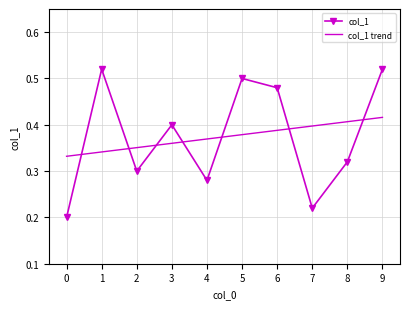

At which label does col_1 reach its minimum?

0